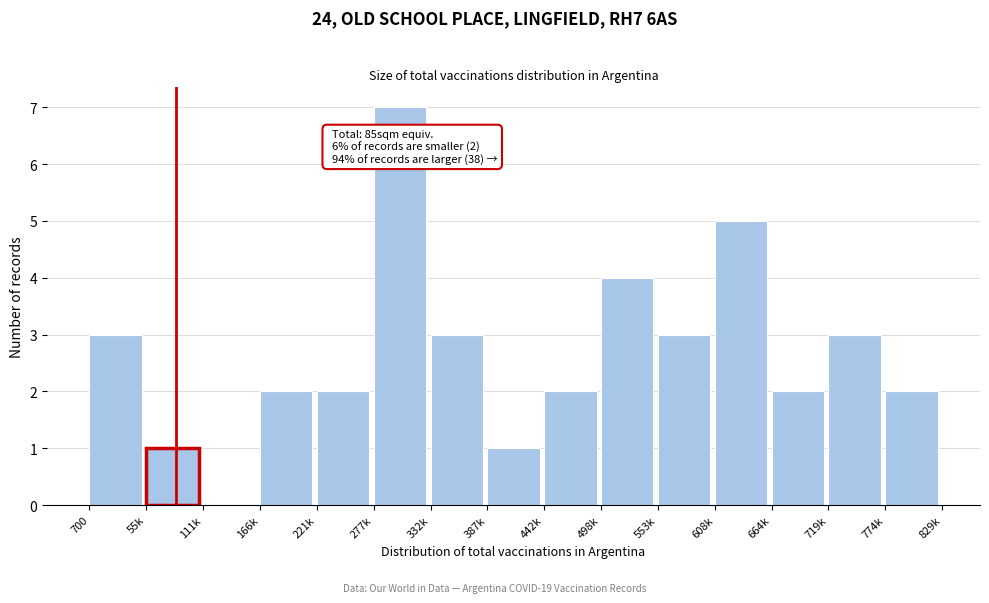

Reading right to left, transcribe all the data shown in this chart.

774k=2	719k=3	664k=2	608k=5	553k=3	498k=4	442k=2	387k=1	332k=3	277k=7	221k=2	166k=2	111k=0	55k=1	700=3